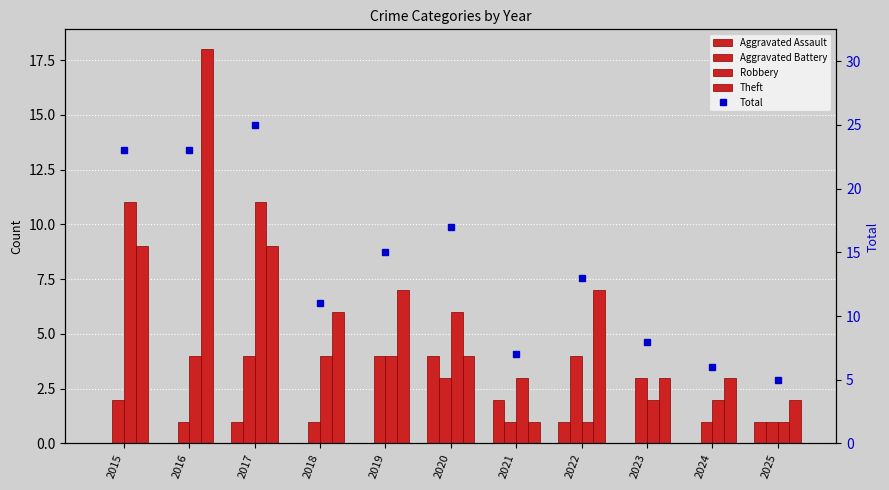

Are the bars horizontal?

No